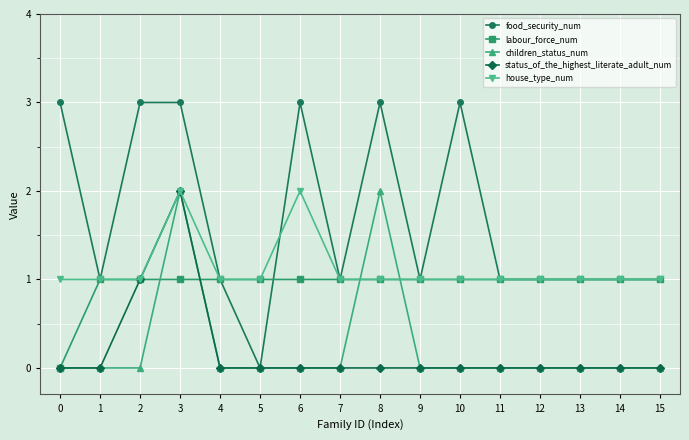

Which series has the largest range (max minus min)?

food_security_num